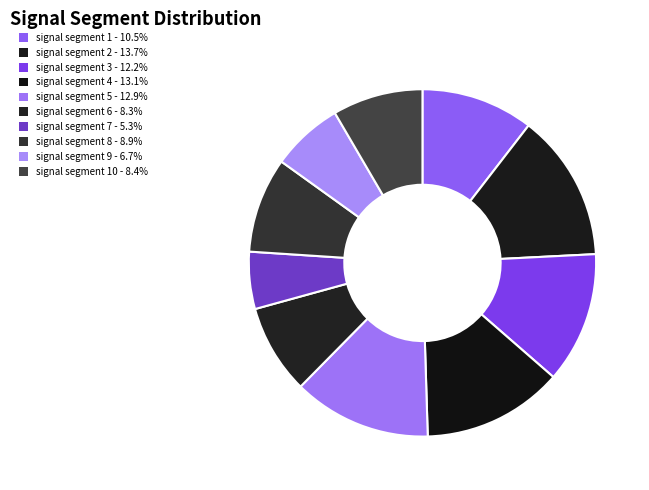

Which category has the smallest portion of the pie?

signal segment 7